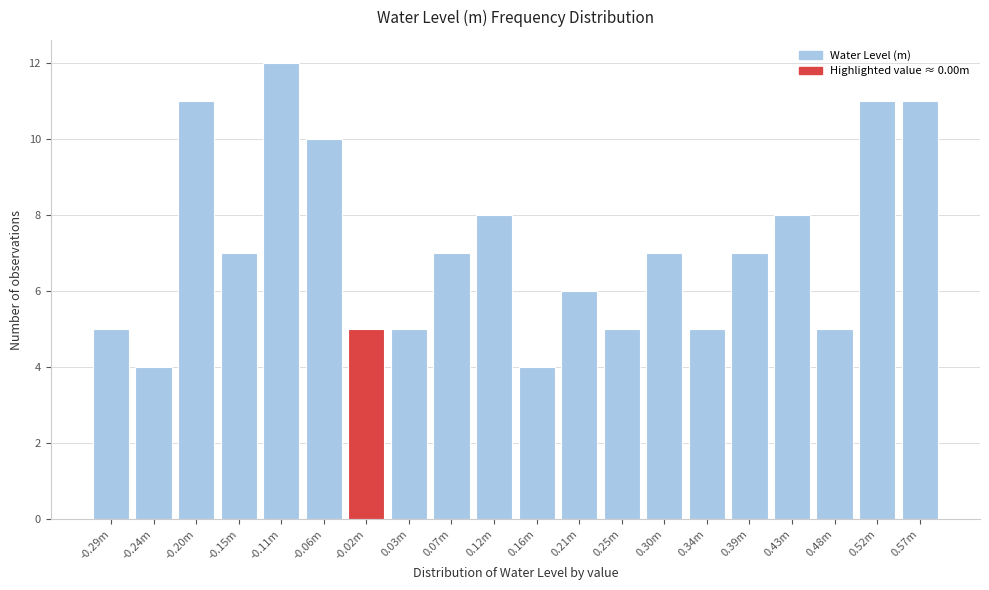

Reading left to right, extract all data points from this chart.

-0.29m=5	-0.24m=4	-0.20m=11	-0.15m=7	-0.11m=12	-0.06m=10	-0.02m=5	0.03m=5	0.07m=7	0.12m=8	0.16m=4	0.21m=6	0.25m=5	0.30m=7	0.34m=5	0.39m=7	0.43m=8	0.48m=5	0.52m=11	0.57m=11